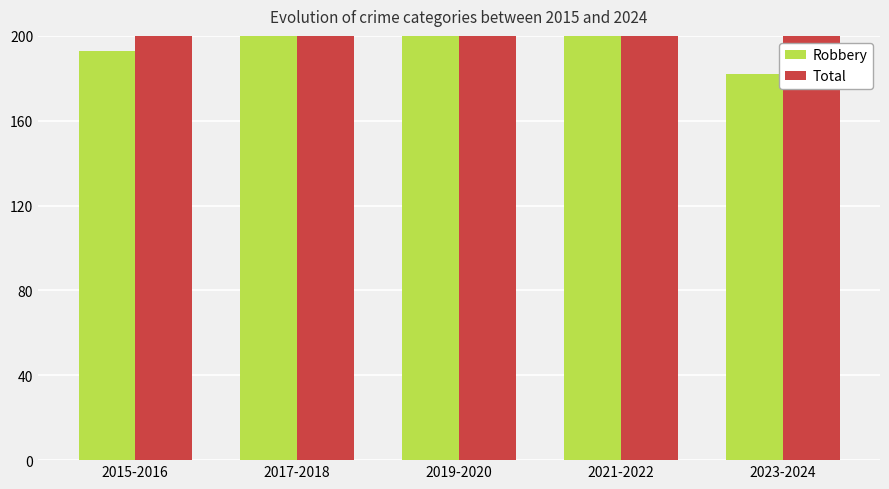

Is the value of Total at 2021-2022 greater than the value of Robbery at 2015-2016?

Yes